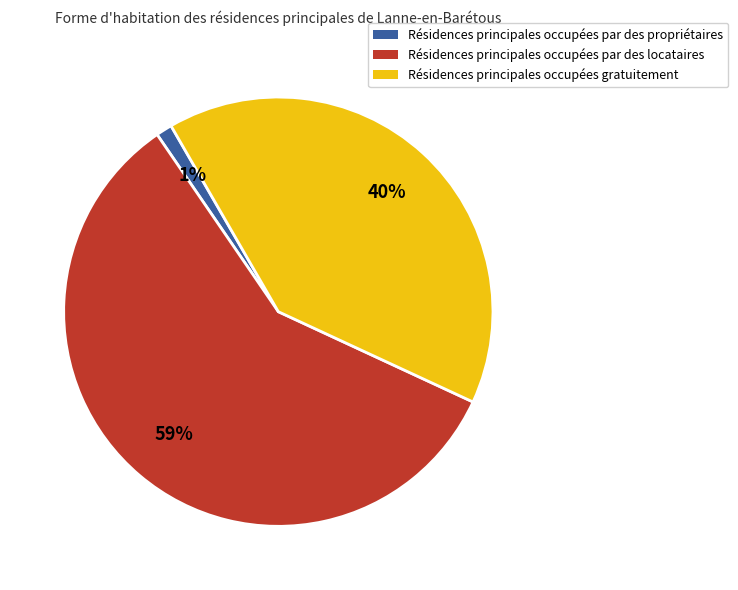

Does any single category account for the majority?

Yes